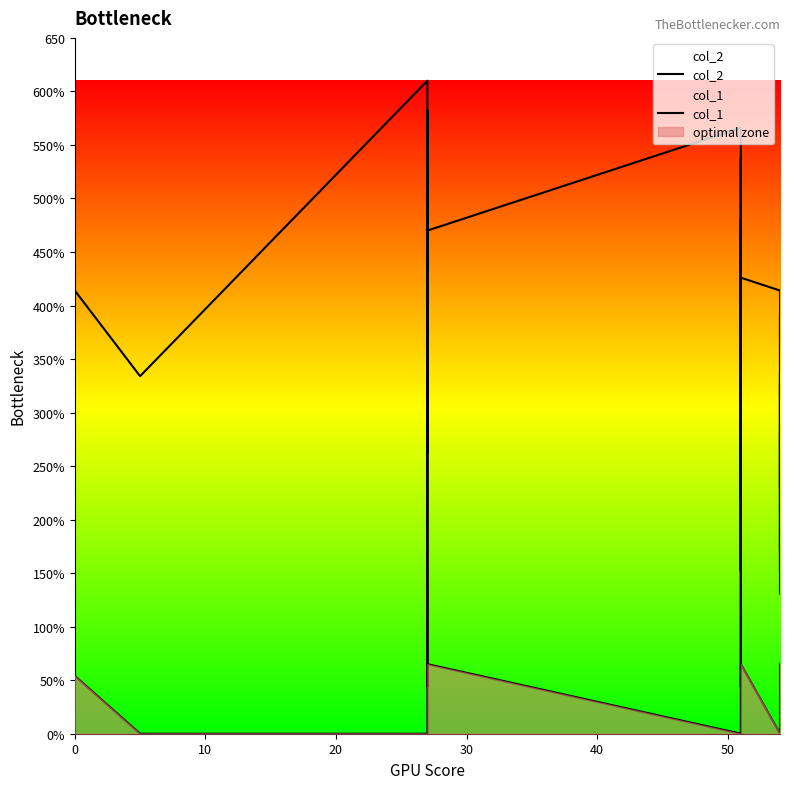

How many values in the col_2 series are below 328?

20